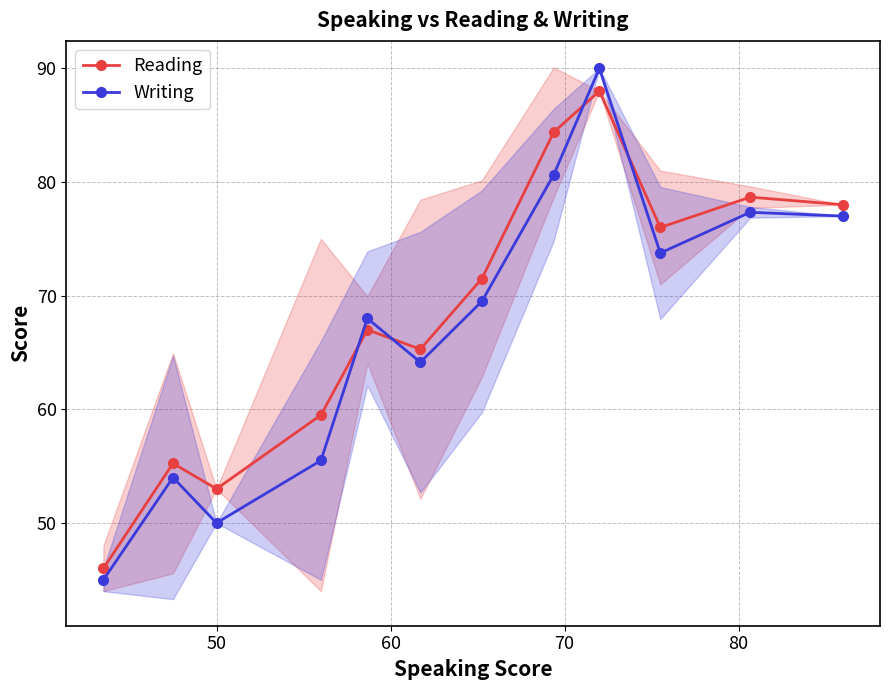

What is the value of the Writing point at the 3rd from the left?

50.0